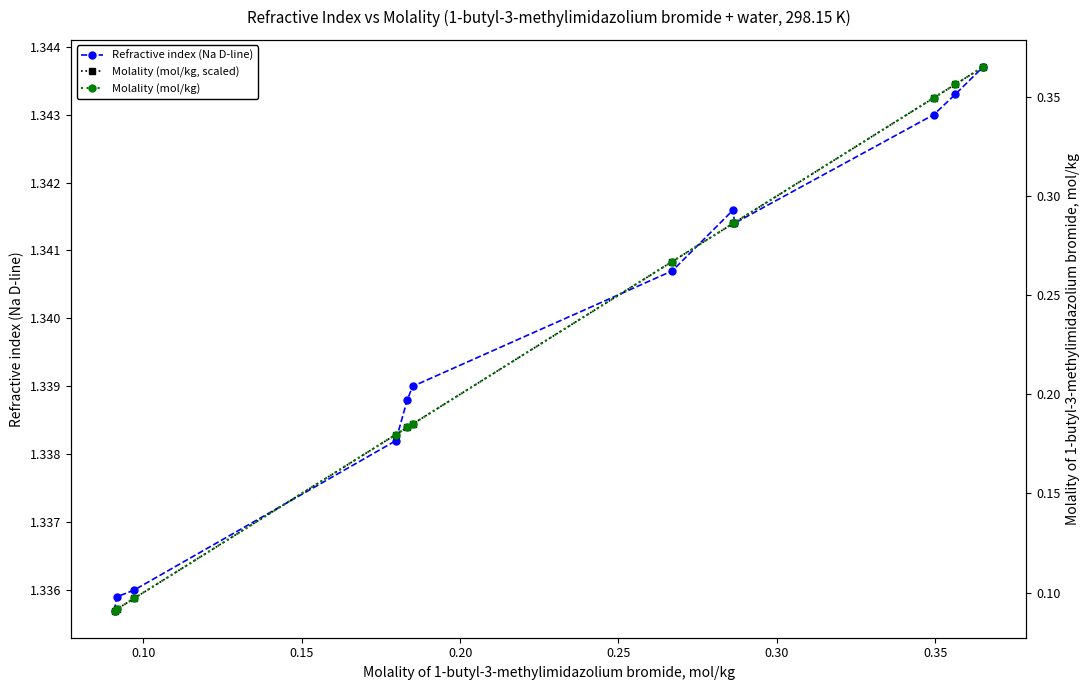

What is the total value across all series at 0.35?

2.9